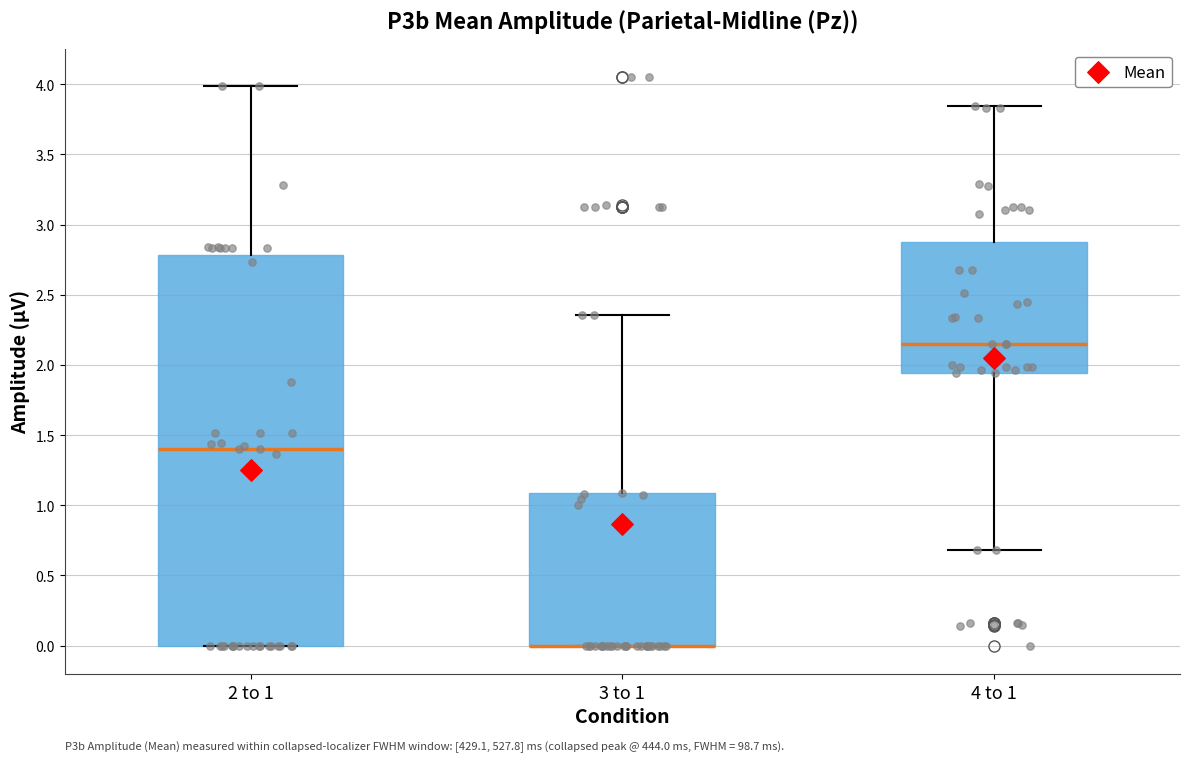

Reading left to right, transcribe this box plot: for each box, give where its median line is, the range the box spans, and where its two whiskers end, as read against the y-axis. The values are not printed on the chart, so give them approximately, as read against the axis.

2 to 1: median 1.40, box 0.00 to 2.80, whiskers 0.00 to 4.00
3 to 1: median 0.00 (drawn on the box's lower edge), box 0.00 to 1.10, whiskers 0.00 to 2.35
4 to 1: median 2.15, box 1.95 to 2.85, whiskers 0.70 to 3.85